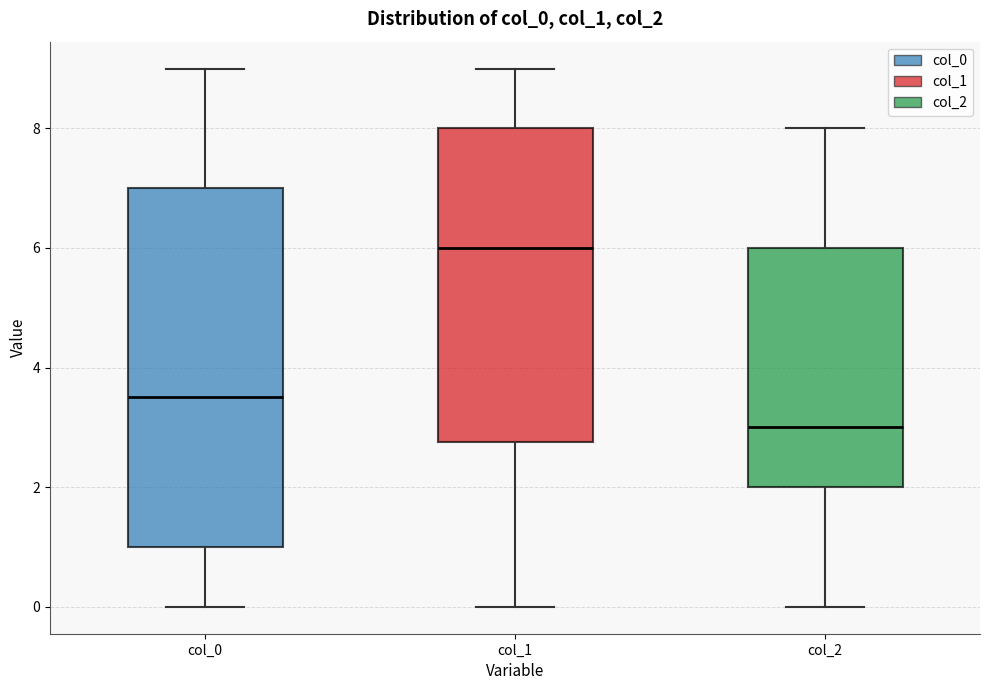

Where does the lower whisker of the box for col_0 end on the y-axis? The values are not printed on the chart, so give them approximately, as read against the axis.

0.0